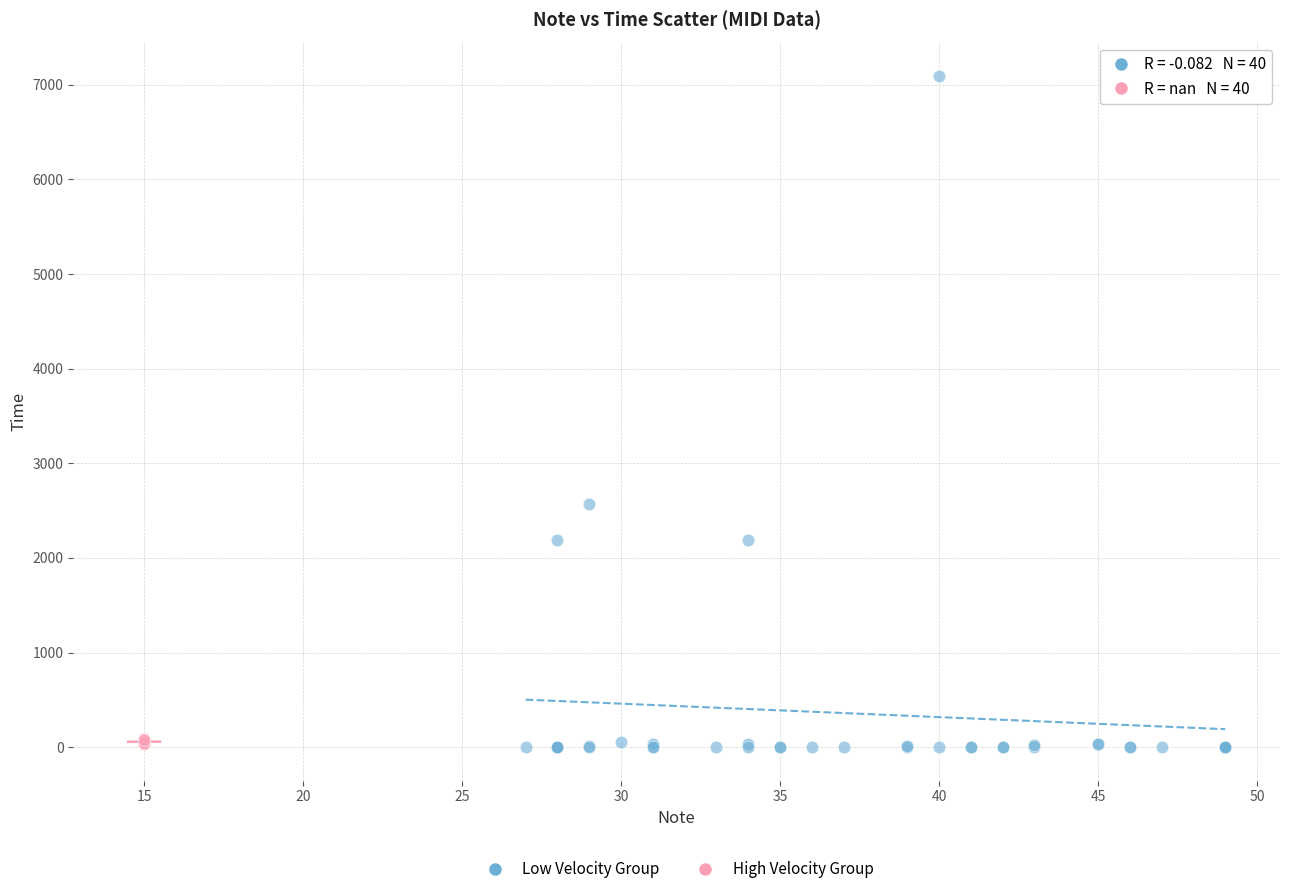

Which series has the largest Y range (max minus min)?

Low Velocity Group